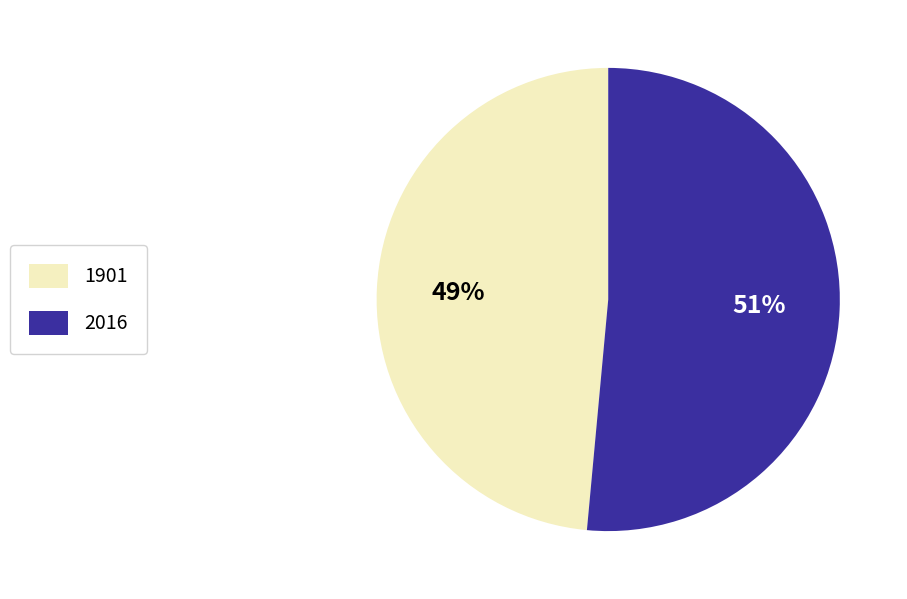

Does any single category account for the majority?

Yes